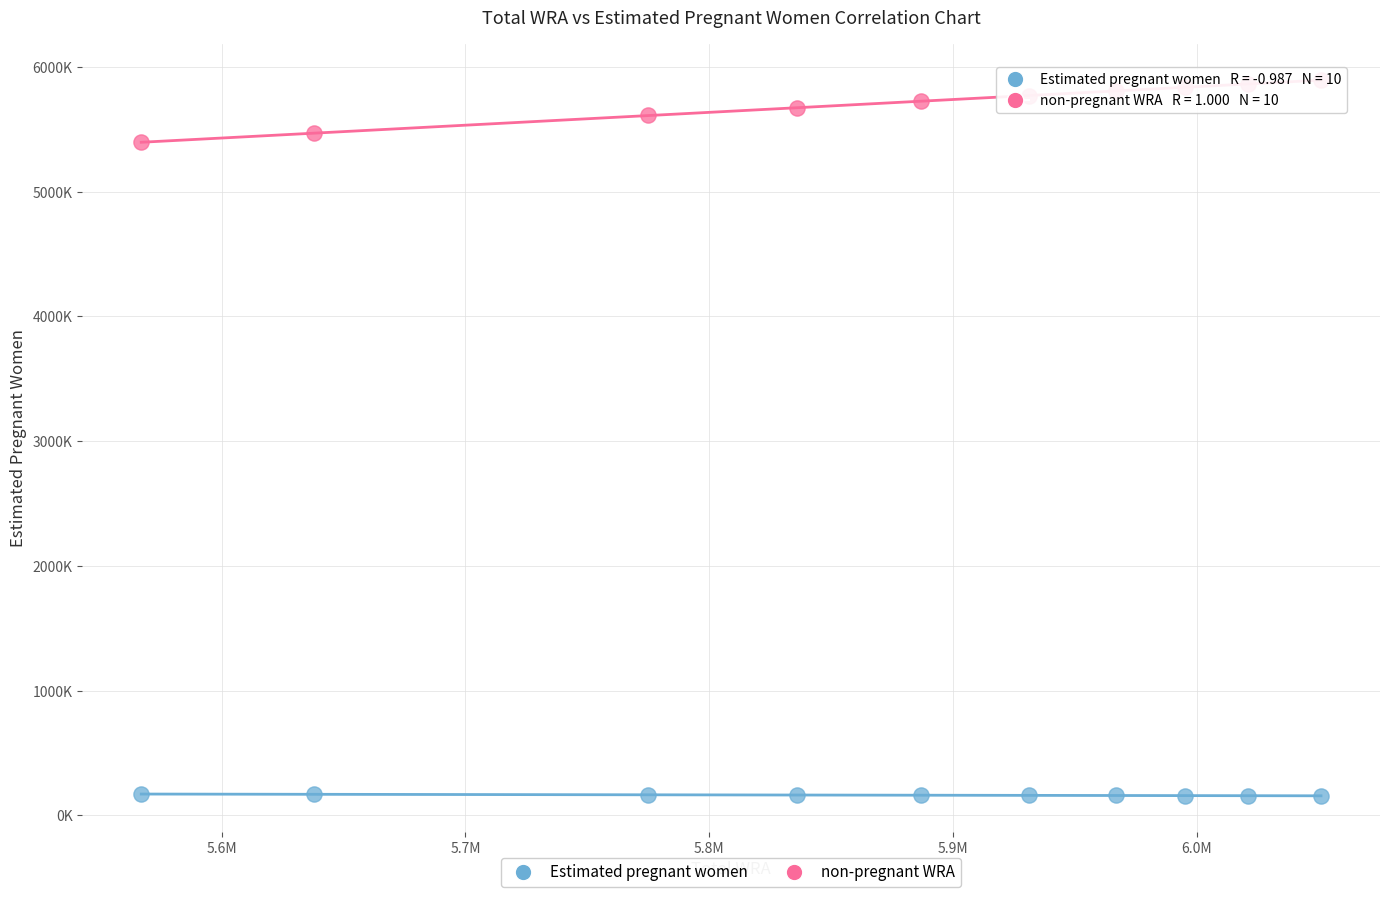

What are all the series names shown in the legend?

Estimated pregnant women, non-pregnant WRA